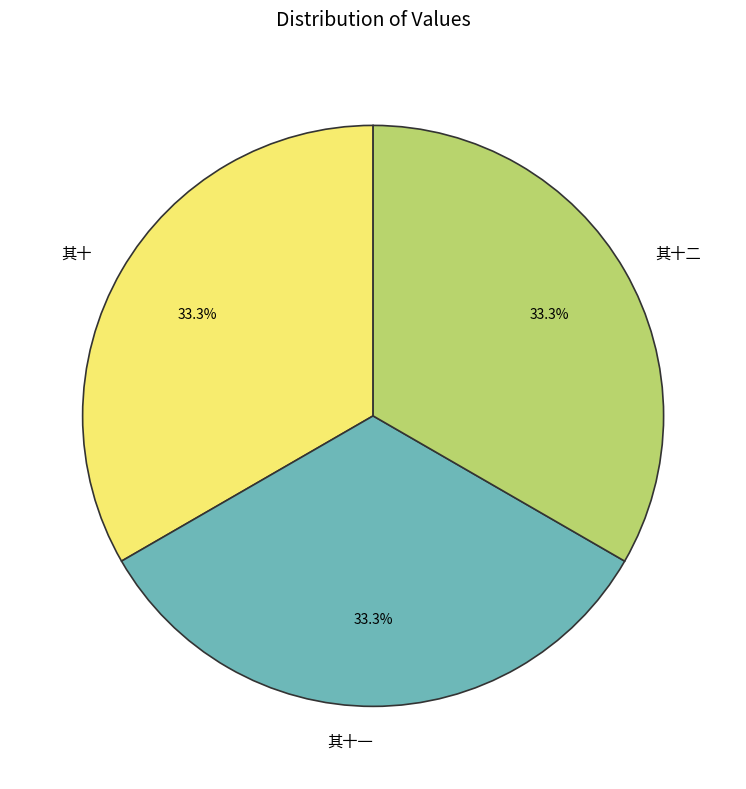

True or false: 其十二 accounts for 26% of the total.

False